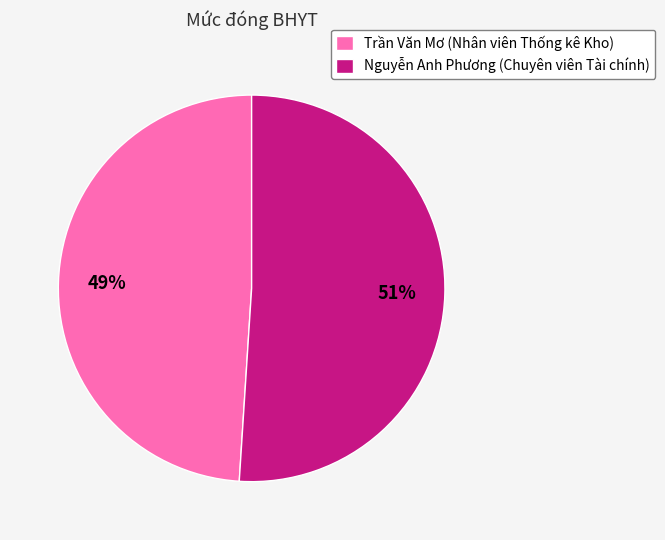

To the nearest percent, what is the combined percentage of Nguyễn Anh Phương and Trần Văn Mơ?

100%